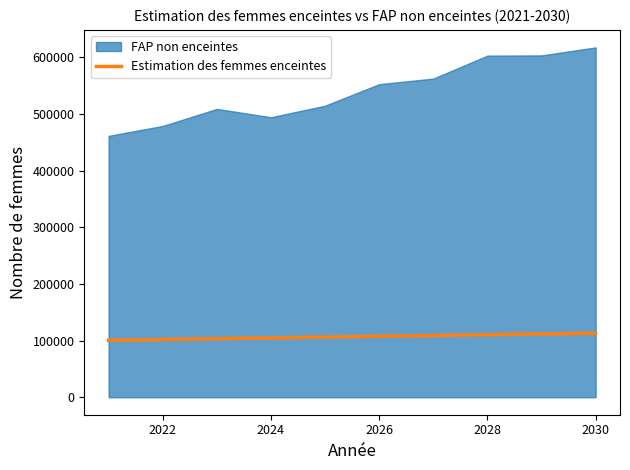

Is it true that the value at 2030 is 27958.0?

False